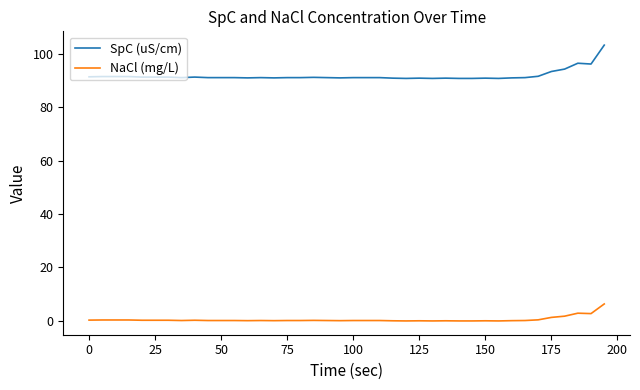

Which series has the largest range (max minus min)?

SpC (uS/cm)